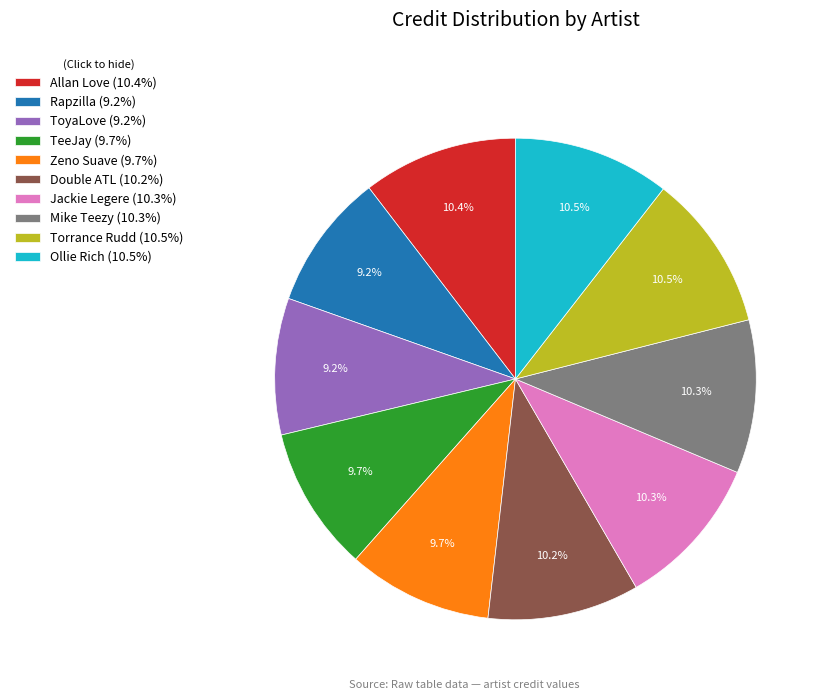

What is the ratio of the value at Double ATL to the value at Torrance Rudd?

1.0